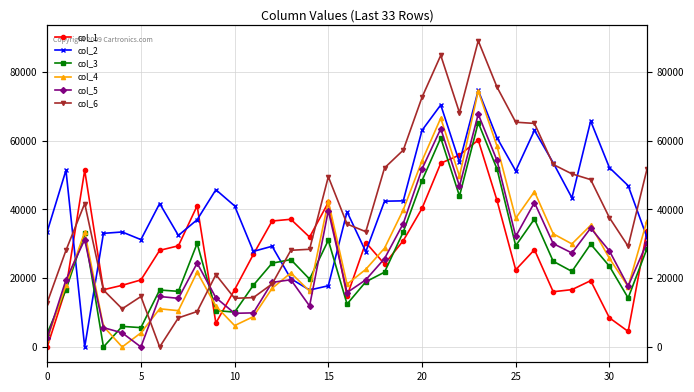

After their last crossing, which series has the higher values: col_4 or col_2?

col_4